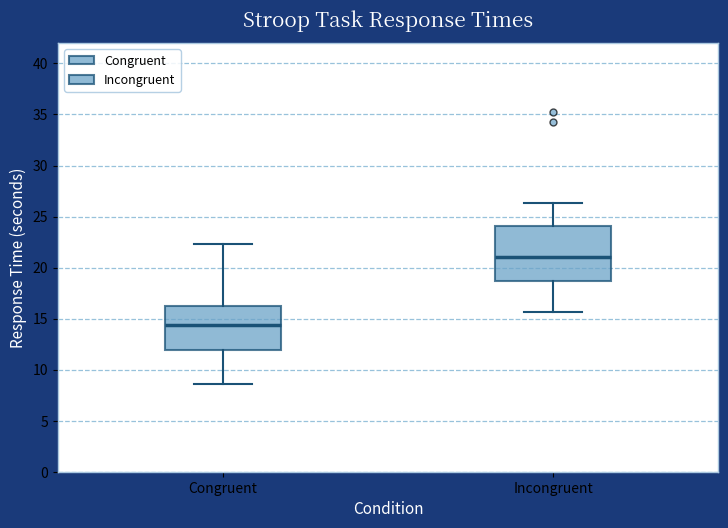

Reading left to right, transcribe this box plot: for each box, give where its median line is, the range the box spans, and where its two whiskers end, as read against the y-axis. The values are not printed on the chart, so give them approximately, as read against the axis.

Congruent: median 14.5, box 12.0 to 16.0, whiskers 8.5 to 22.5
Incongruent: median 21.0, box 18.5 to 24.0, whiskers 15.5 to 26.5